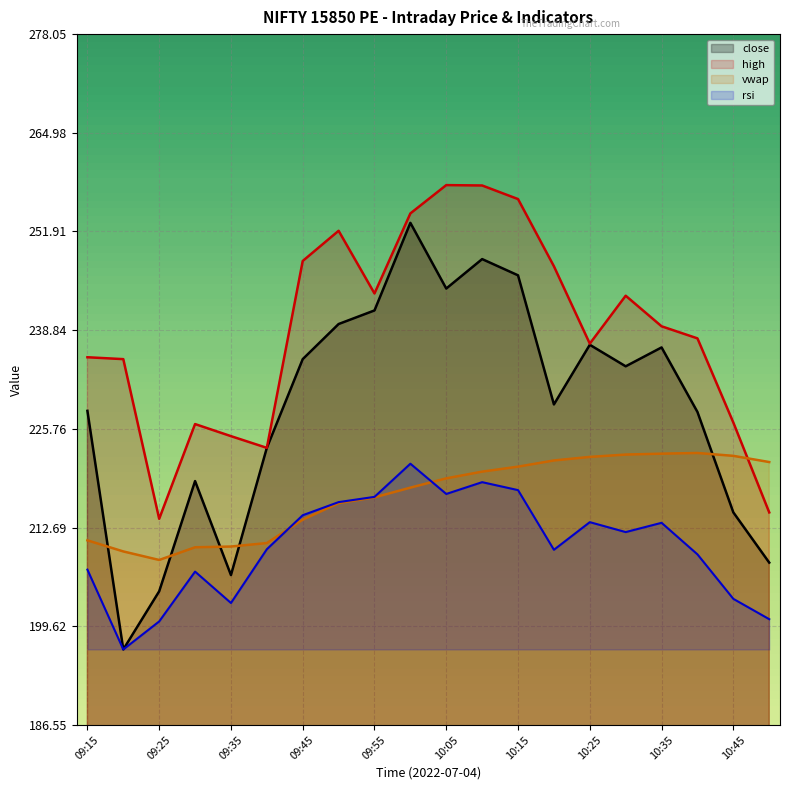

How many values in the vwap series are below 219?

10